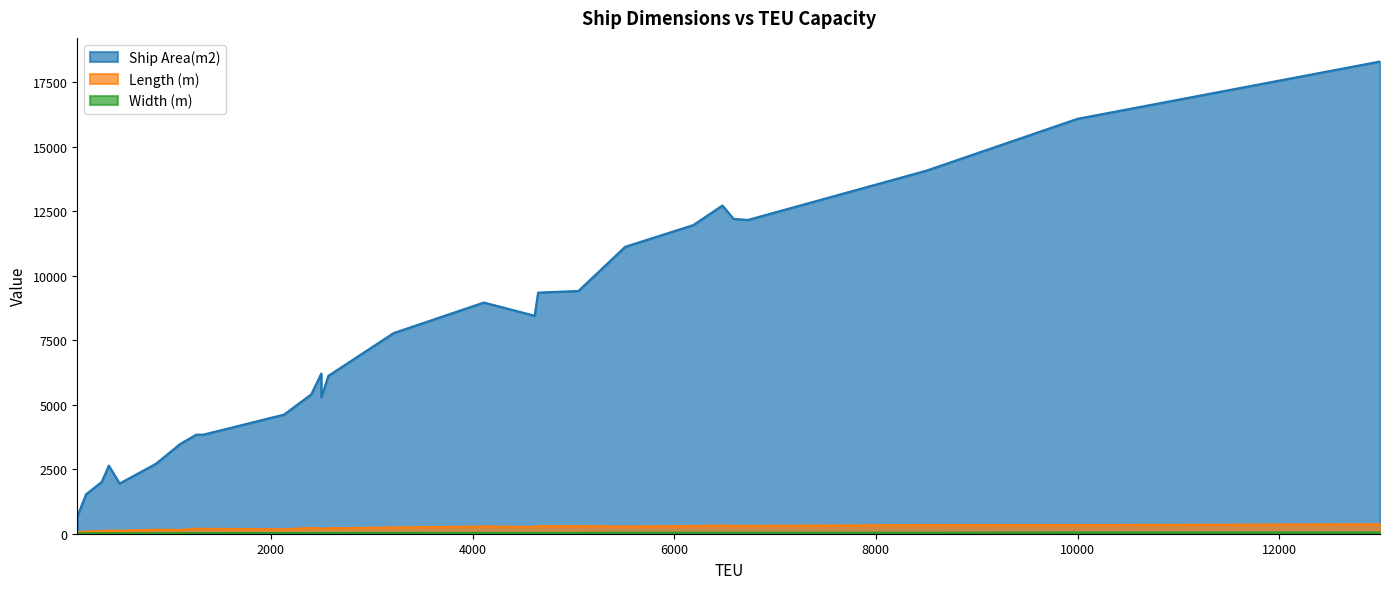

True or false: Ship Area(m2) and Length (m) intersect in this chart.

False